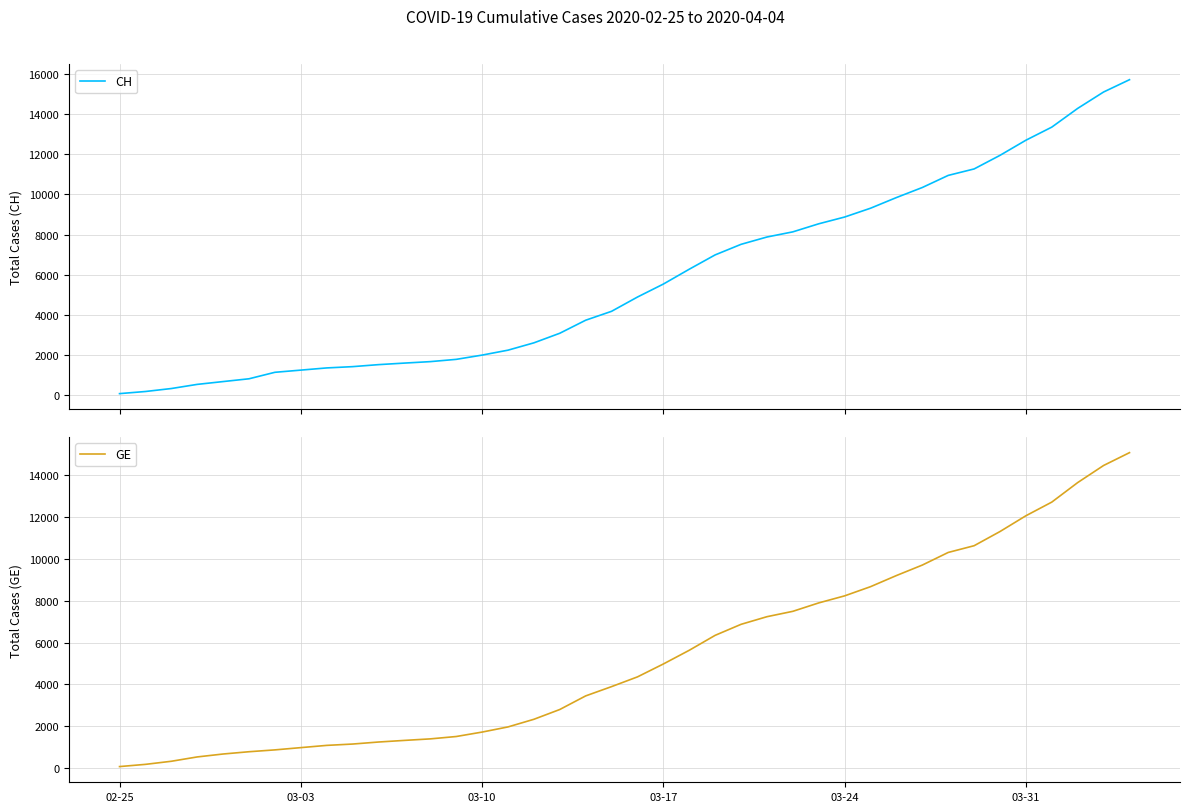

What is the difference between the second highest and minimum values in the CH series?

15034